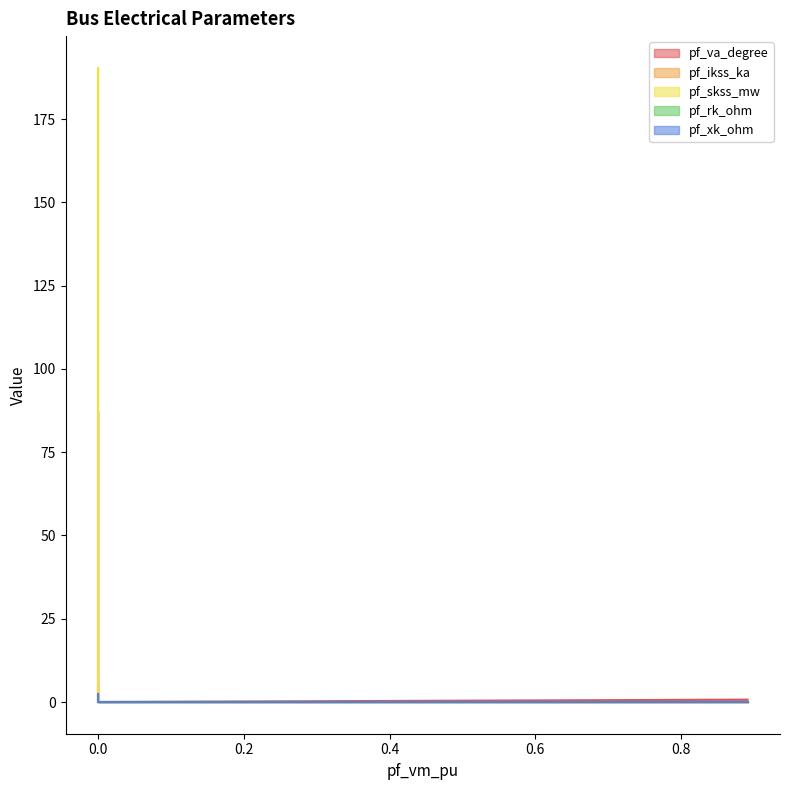

Reading left to right, list all the values displayed in this chart.

pf_va_degree: 0.7	87.3	0.0	0.0	0.0
pf_ikss_ka: 0.0	5.5	0.0	0.0	0.0
pf_skss_mw: 0.0	190.4	0.0	0.0	0.0
pf_rk_ohm: 0.0	0.1	0.0	0.0	0.0
pf_xk_ohm: 0.0	2.3	0.0	0.0	0.0